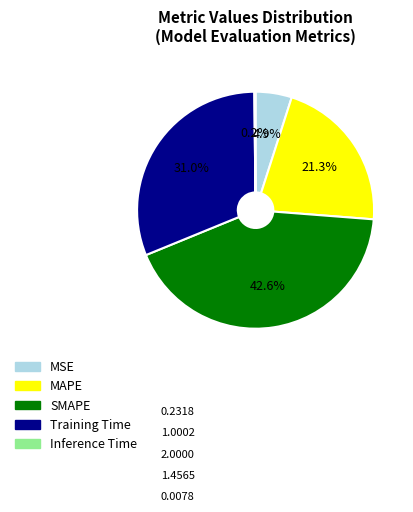

Which category has the biggest portion of the pie?

SMAPE